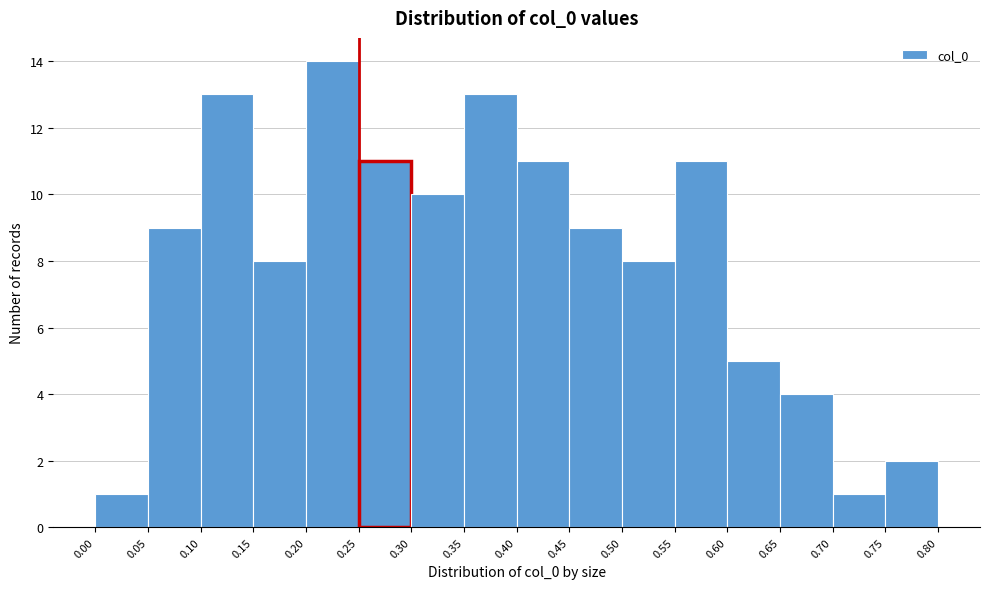

Reading left to right, transcribe this chart: for each bar, give the range it covers on the x-axis and its height. The values are not printed on the chart, so give them approximately, as read against the axis.

0.00 to 0.05: 1
0.05 to 0.10: 9
0.10 to 0.15: 13
0.15 to 0.20: 8
0.20 to 0.25: 14
0.25 to 0.30: 11
0.30 to 0.35: 10
0.35 to 0.40: 13
0.40 to 0.45: 11
0.45 to 0.50: 9
0.50 to 0.55: 8
0.55 to 0.60: 11
0.60 to 0.65: 5
0.65 to 0.70: 4
0.70 to 0.75: 1
0.75 to 0.80: 2